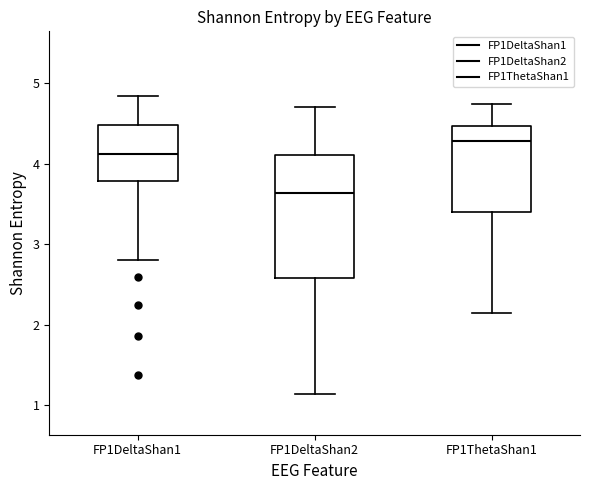

Which box is the tallest, from its lower edge to its upper edge?

FP1DeltaShan2